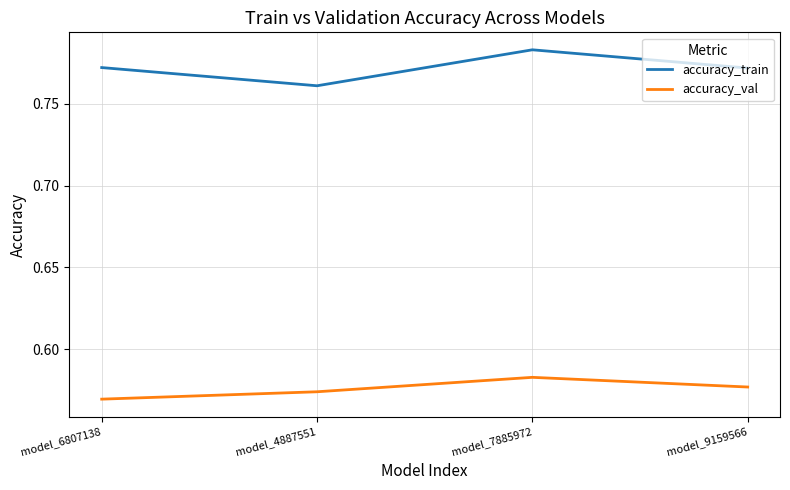

True or false: accuracy_train and accuracy_val intersect in this chart.

False